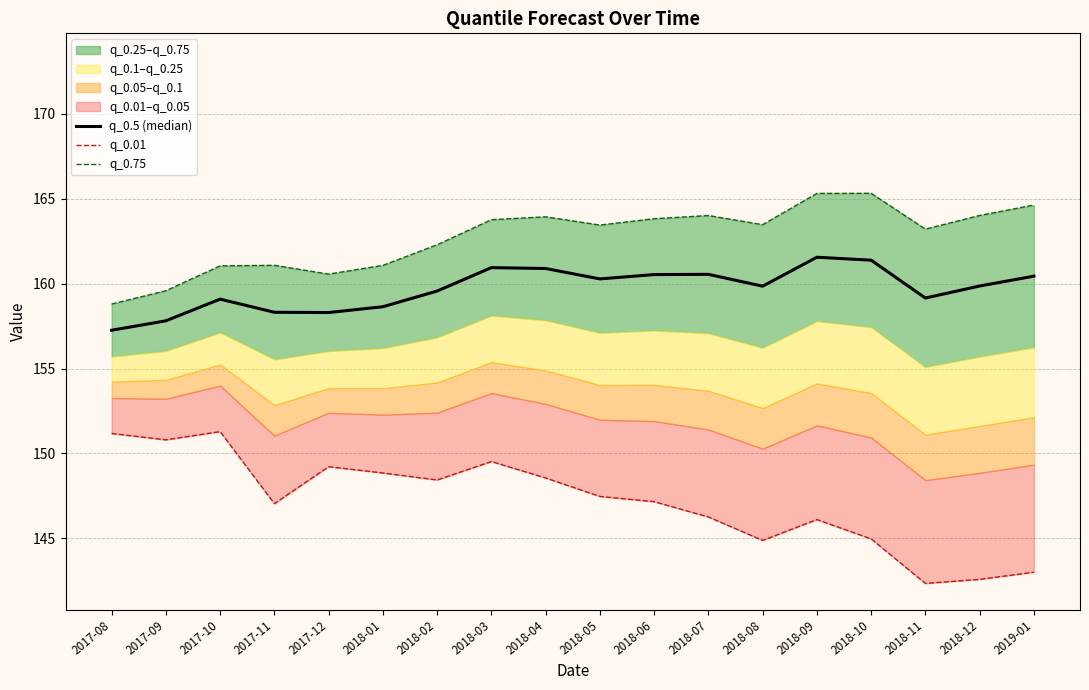

Reading left to right, list all the values displayed in this chart.

q_0.5 (median): 2017-08=157.3	2017-09=157.8	2017-10=159.1	2017-11=158.3	2017-12=158.3	2018-01=158.6	2018-02=159.6	2018-03=160.9	2018-04=160.9	2018-05=160.3	2018-06=160.5	2018-07=160.5	2018-08=159.9	2018-09=161.6	2018-10=161.4	2018-11=159.2	2018-12=159.9	2019-01=160.4
q_0.01: 2017-08=151.2	2017-09=150.8	2017-10=151.3	2017-11=147.0	2017-12=149.2	2018-01=148.8	2018-02=148.4	2018-03=149.5	2018-04=148.6	2018-05=147.5	2018-06=147.2	2018-07=146.3	2018-08=144.9	2018-09=146.1	2018-10=145.0	2018-11=142.3	2018-12=142.6	2019-01=143.0
q_0.75: 2017-08=158.8	2017-09=159.6	2017-10=161.0	2017-11=161.1	2017-12=160.6	2018-01=161.1	2018-02=162.3	2018-03=163.8	2018-04=163.9	2018-05=163.4	2018-06=163.8	2018-07=164.0	2018-08=163.5	2018-09=165.3	2018-10=165.3	2018-11=163.2	2018-12=164.0	2019-01=164.6